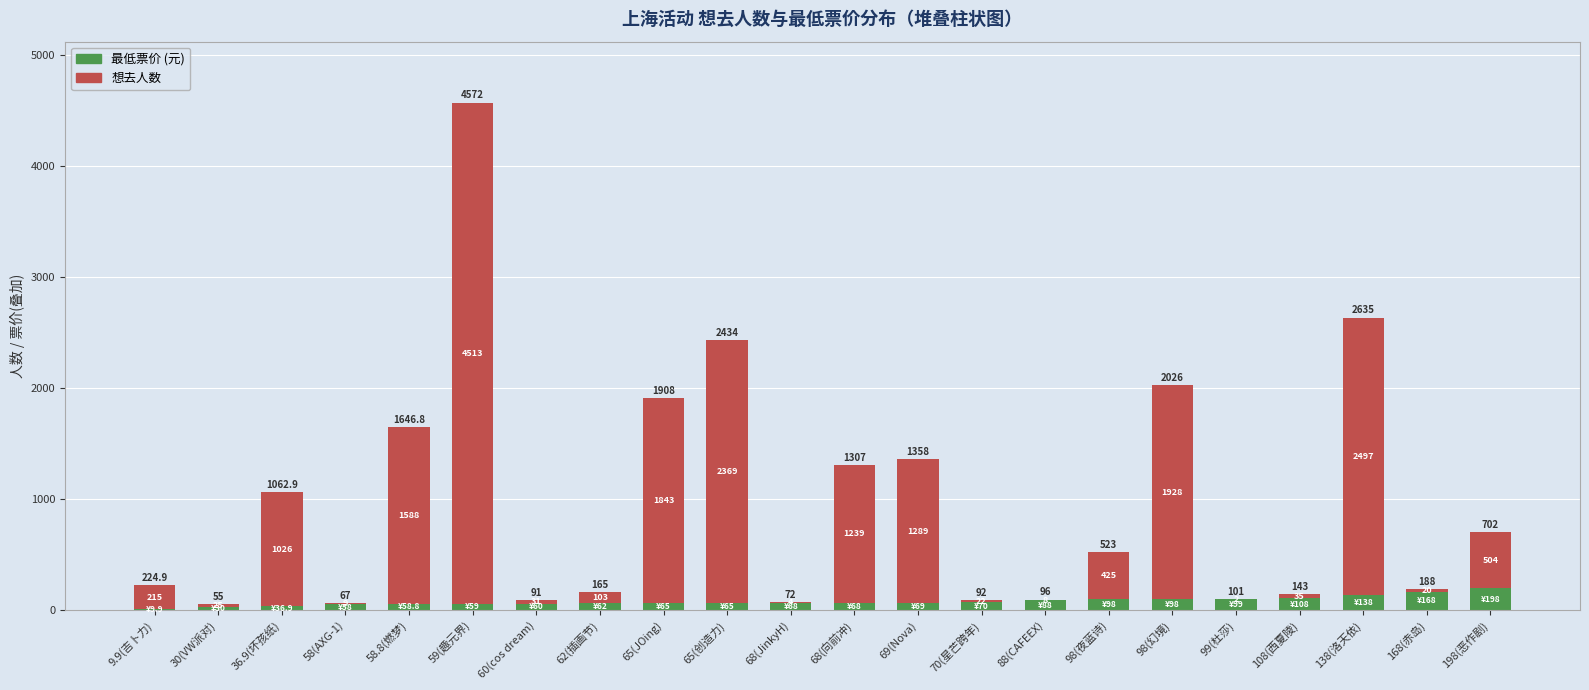

What is the total value across all series at 59(趣元界)?

4572.0